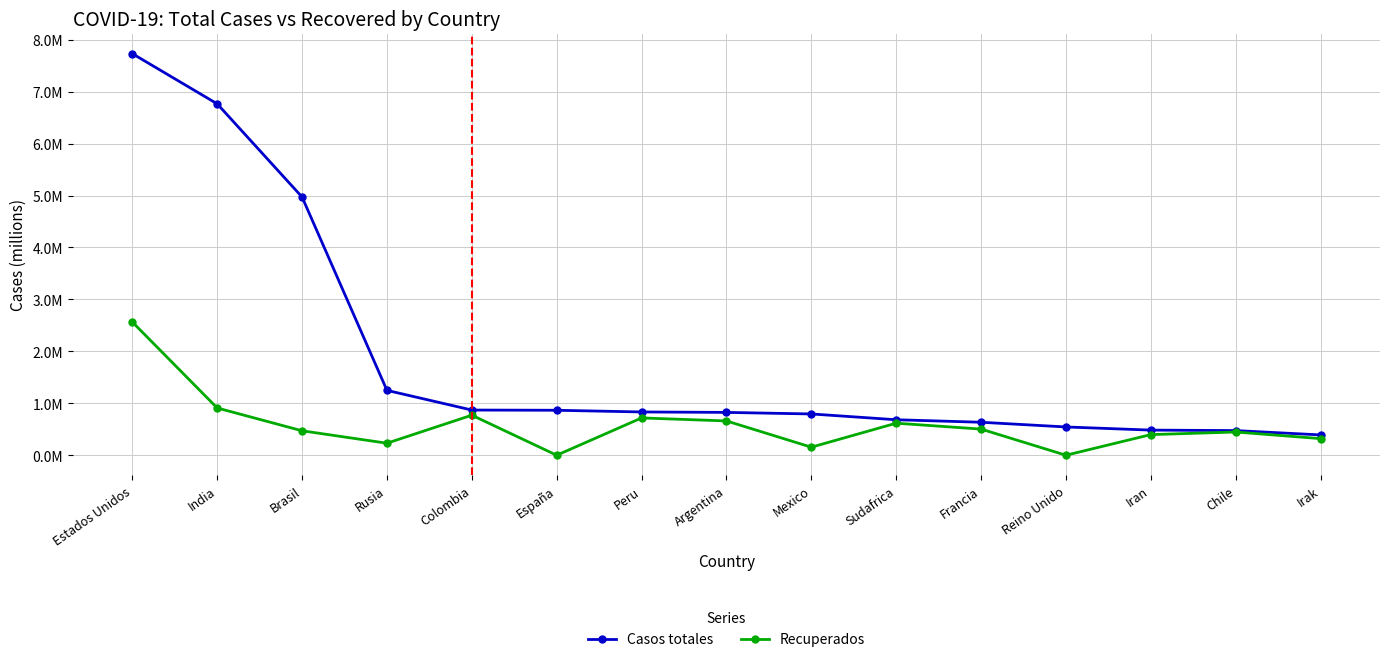

What is the label of the 3rd point from the right?

Iran